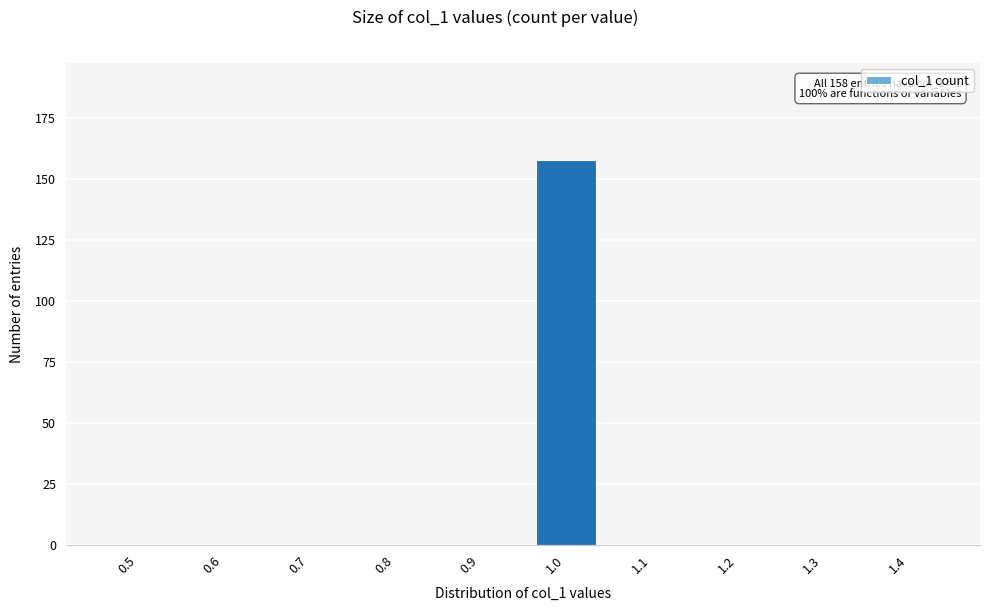

Reading left to right, list all the values displayed in this chart.

0.5=0	0.6=0	0.7=0	0.8=0	0.9=0	1.0=158	1.1=0	1.2=0	1.3=0	1.4=0